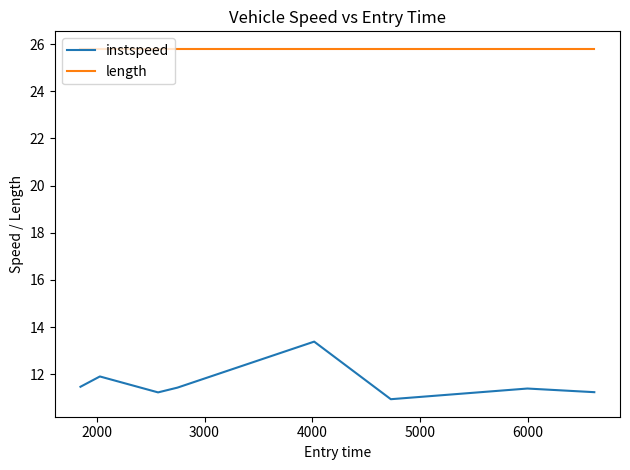

List the series in order of their overall mean, lowest first.

instspeed, length